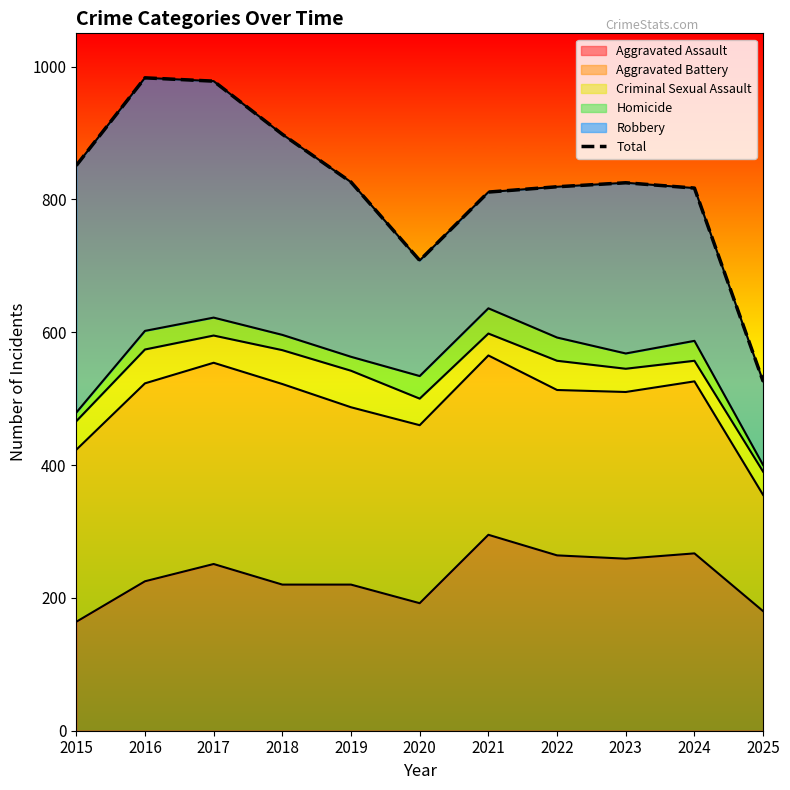

How many data points does each series have?

11